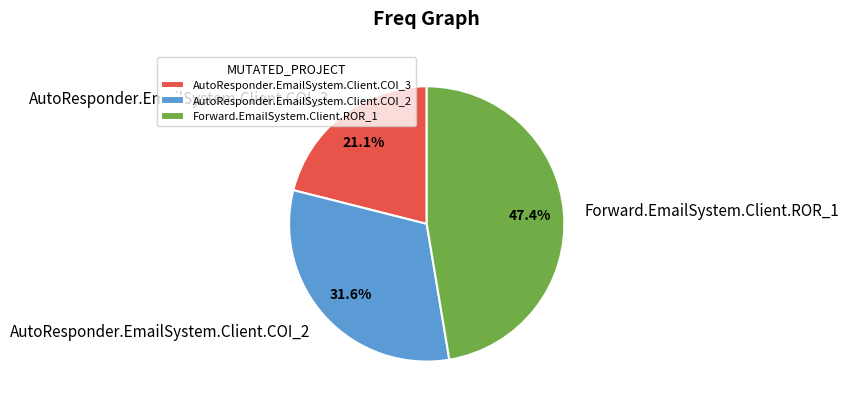

To the nearest percent, what percentage of the pie is AutoResponder.EmailSystem.Client.COI_2?

32%